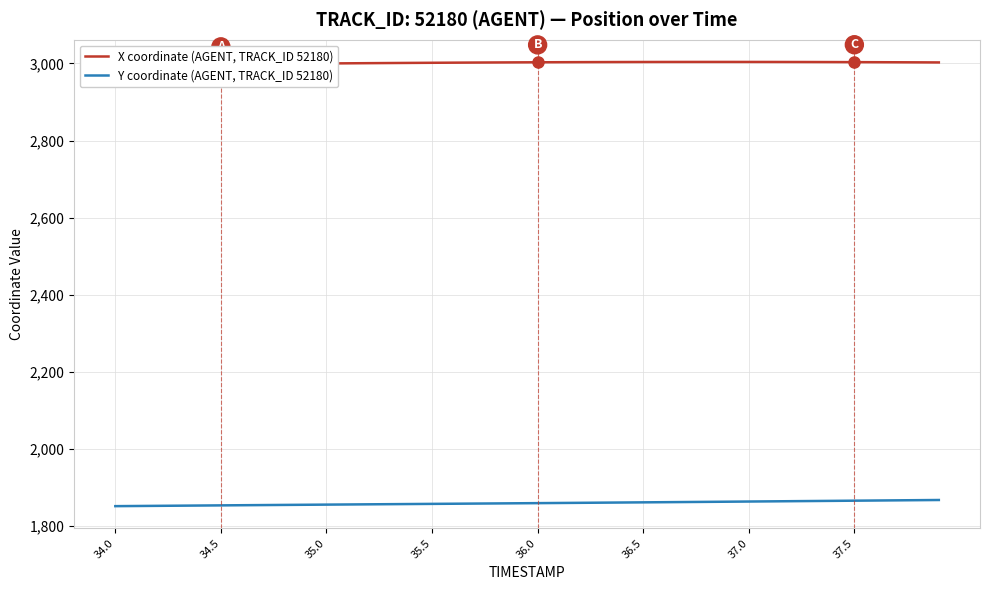

The Y coordinate (AGENT, TRACK_ID 52180) series shows 1853.2 at 34.5. True or false?

True